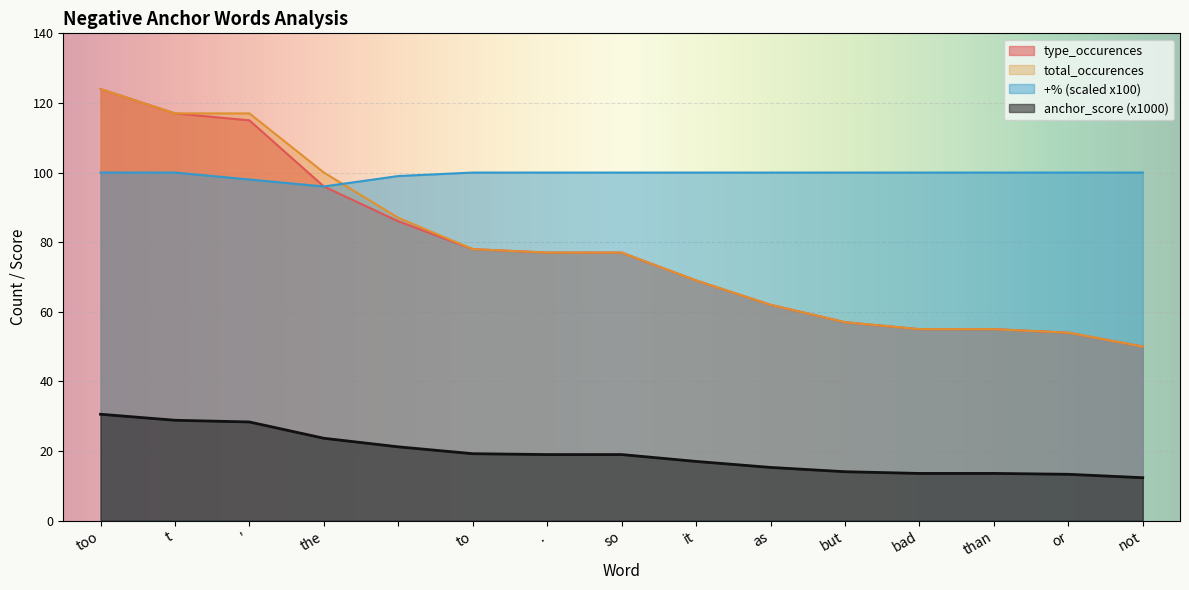

True or false: type_occurences and anchor_score_neg intersect in this chart.

False